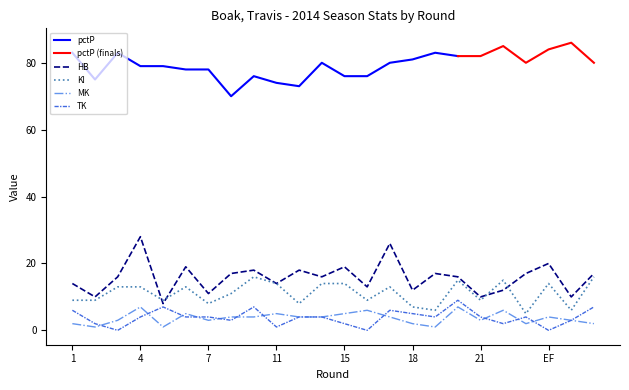

What is the minimum value for HB_2014?

8